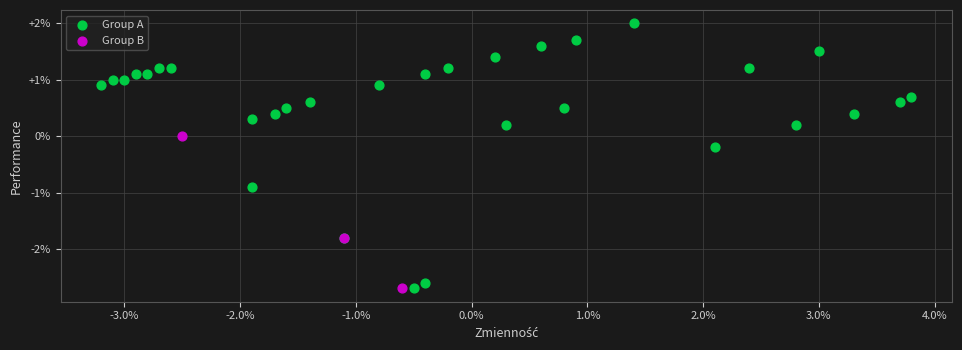

Which series contains the highest Y value?

Group A